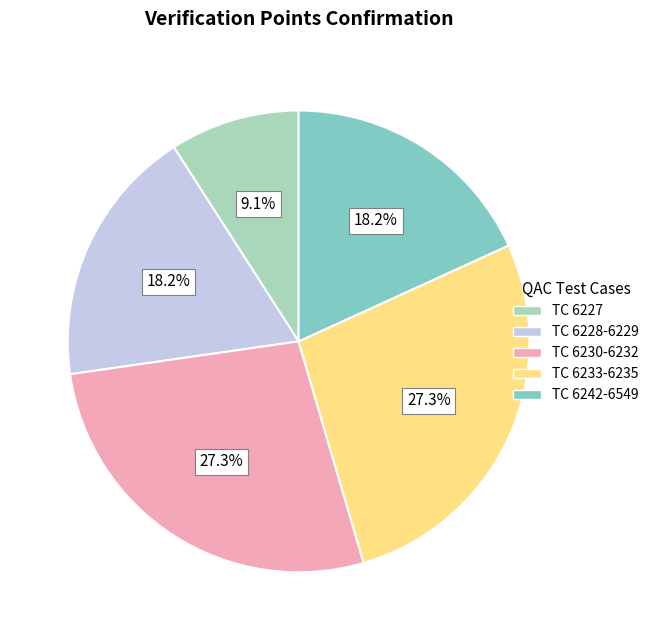

Does any single category account for the majority?

No